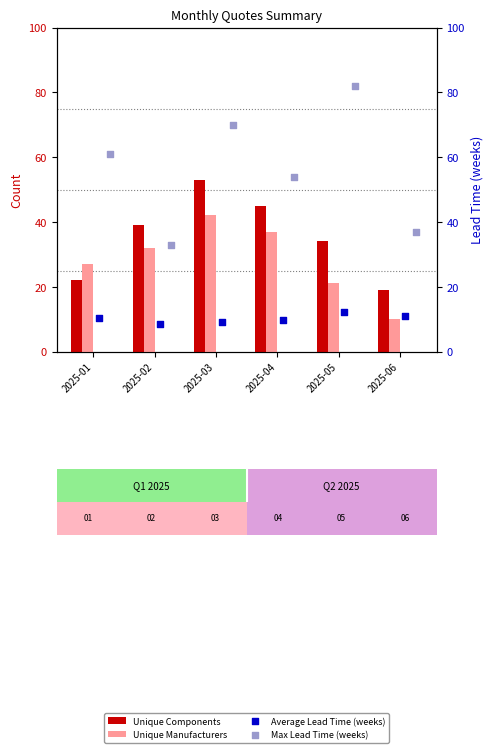

At which category is the sum across all series the highest?

2025-03